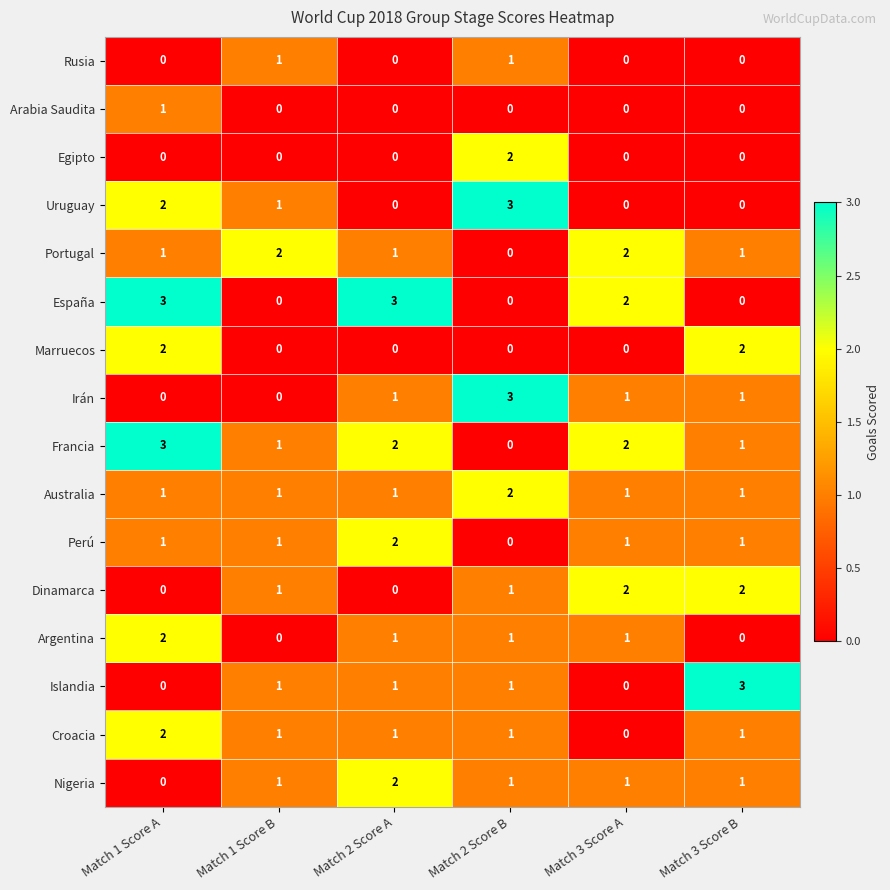

Which series changed the most between Match 1 Score B and Match 2 Score B?

Irán